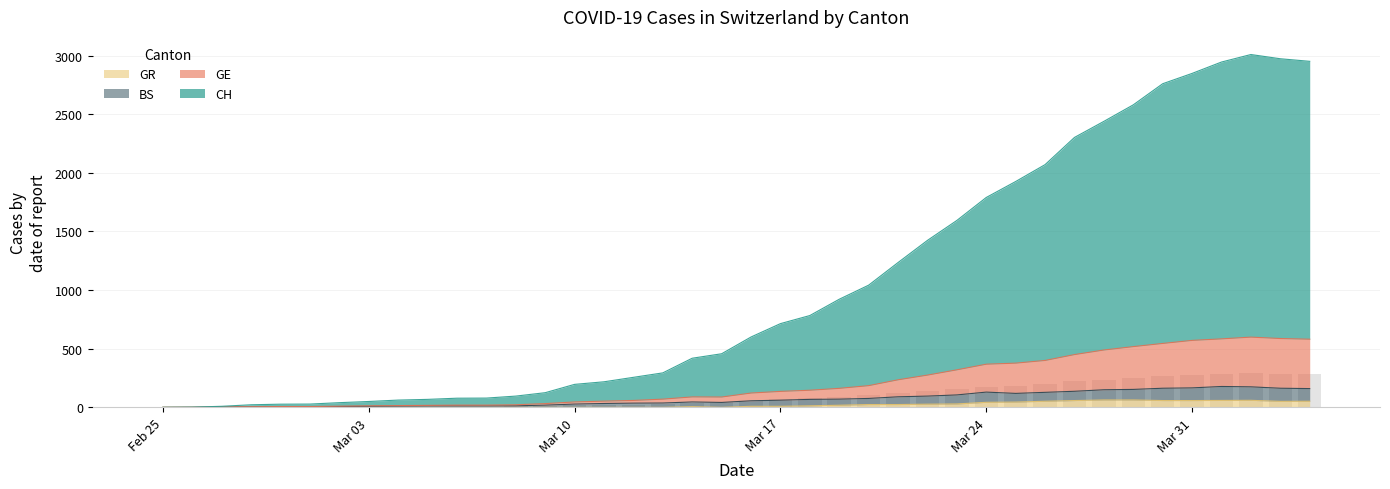

What is the label of the 24th bar from the left?

2020-03-19